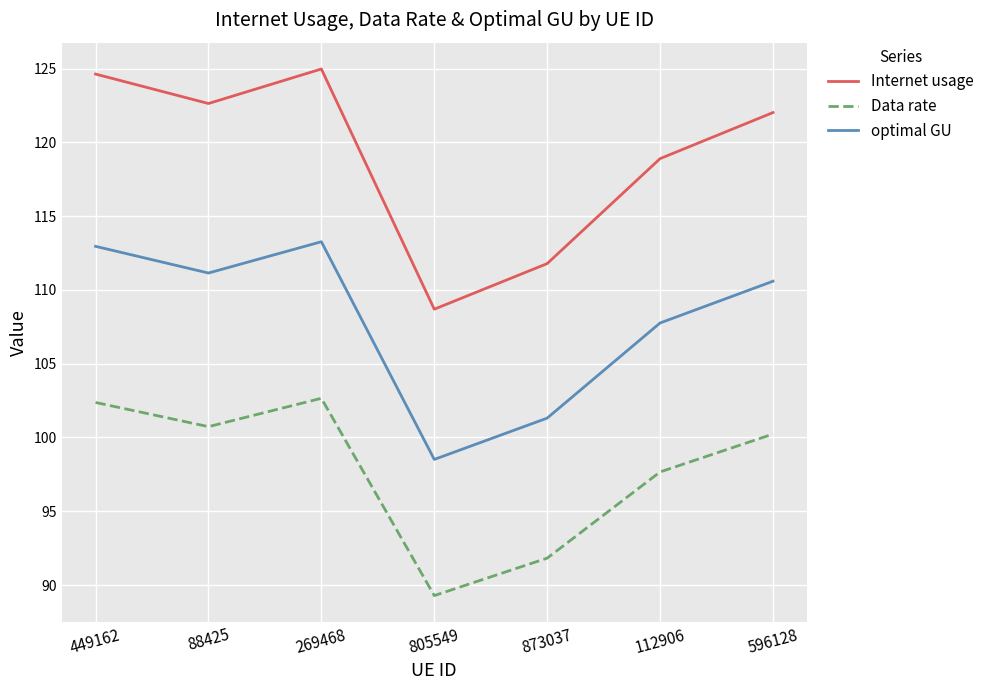

At which label does optimal GU reach its minimum?

805549